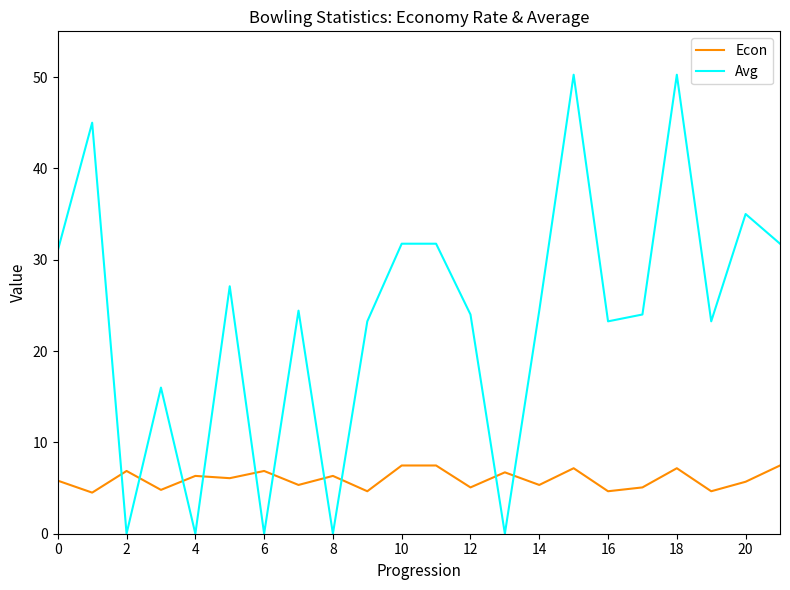

What is the highest value of the Econ series?

7.5